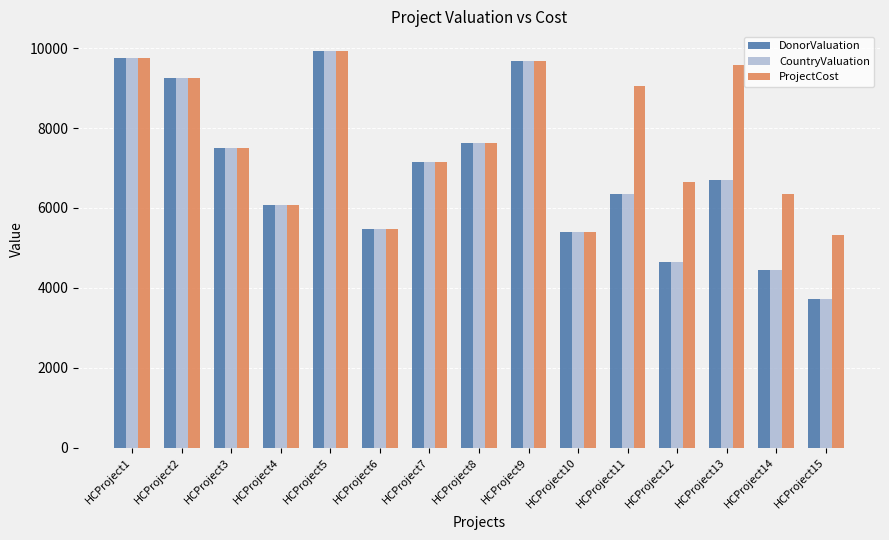

Which category has the lowest value across all series?

HCProject15